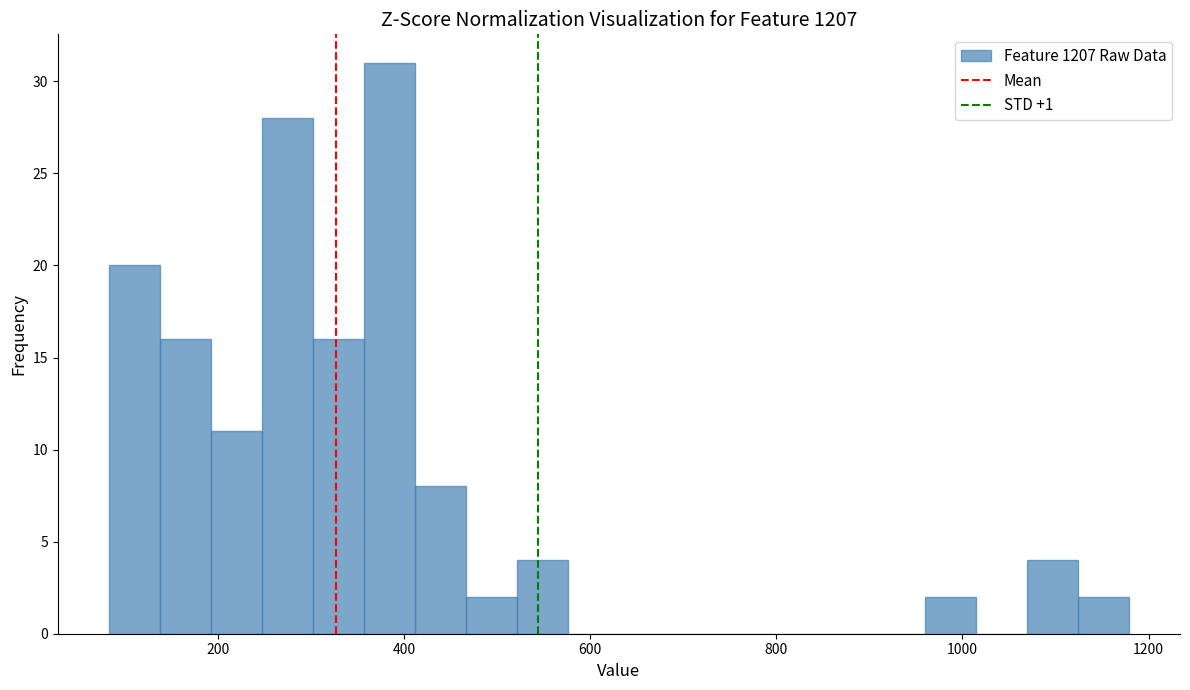

Around what value on the x-axis is the tallest bar? Give the approximate position of its centre, as read against the axis.

380